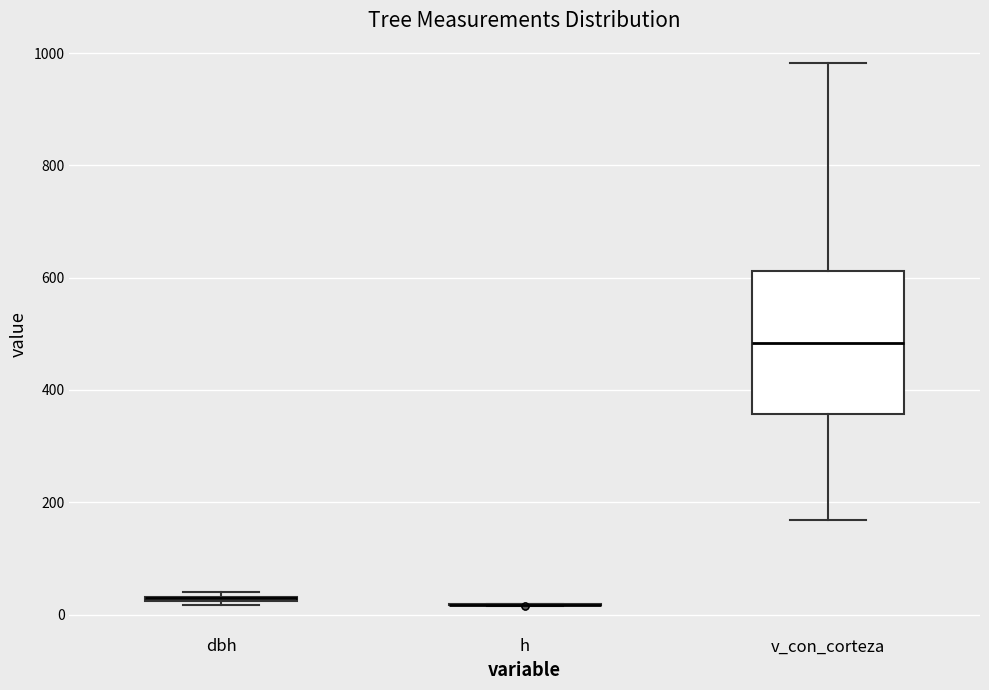

Comparing the boxes themselves (not the whiskers), which one is the tallest?

v_con_corteza